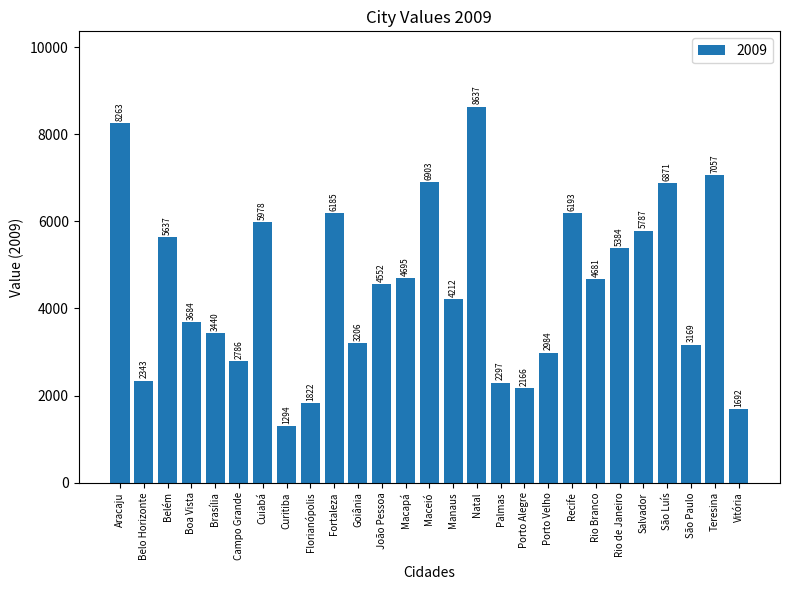

At which label is the value closest to 4965?

Macapá